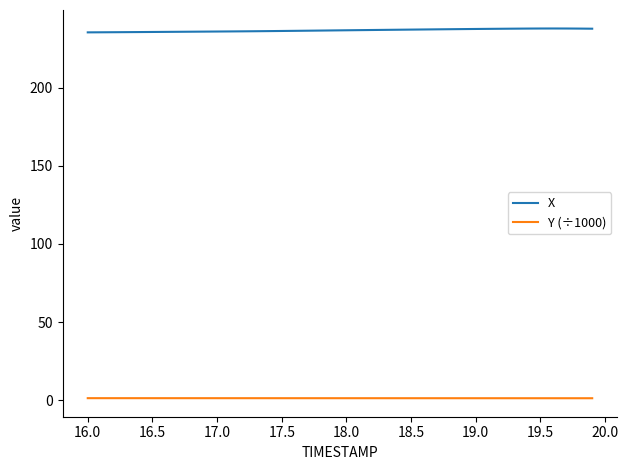

What is the greatest value displayed?

237.8